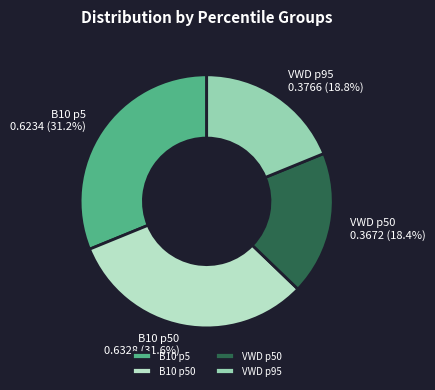

Do VWD p95 and VWD p50 together represent more than half of the pie?

No